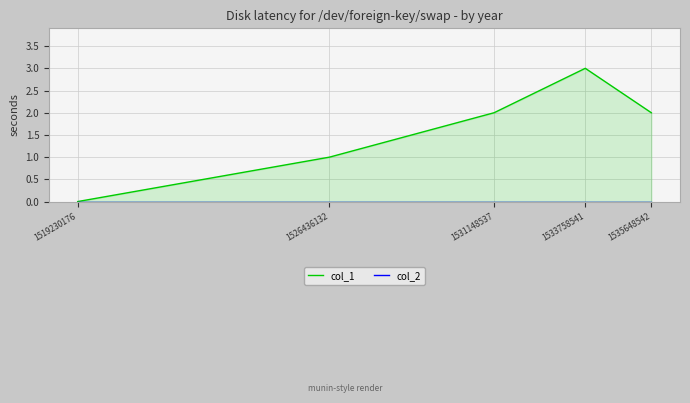

What is the total value across all series at 1535648542?

2